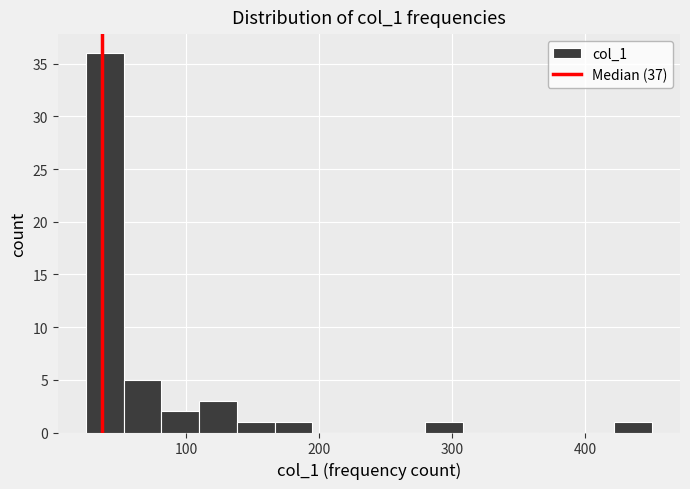

Read against the x-axis, roughly where is the centre of the tallest bar?

40